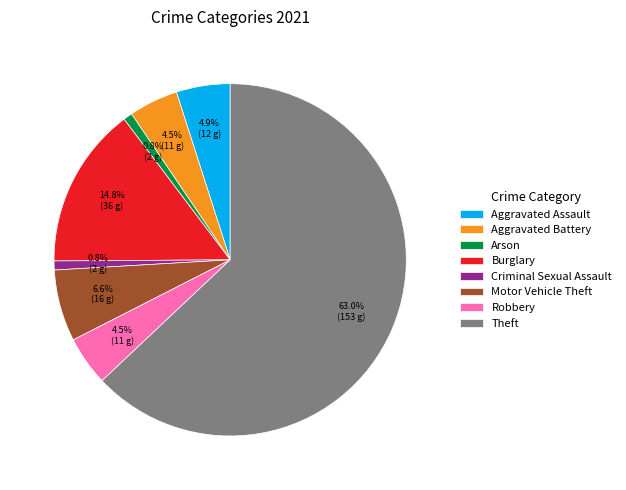

To the nearest percent, what percentage of the pie is Criminal Sexual Assault?

1%